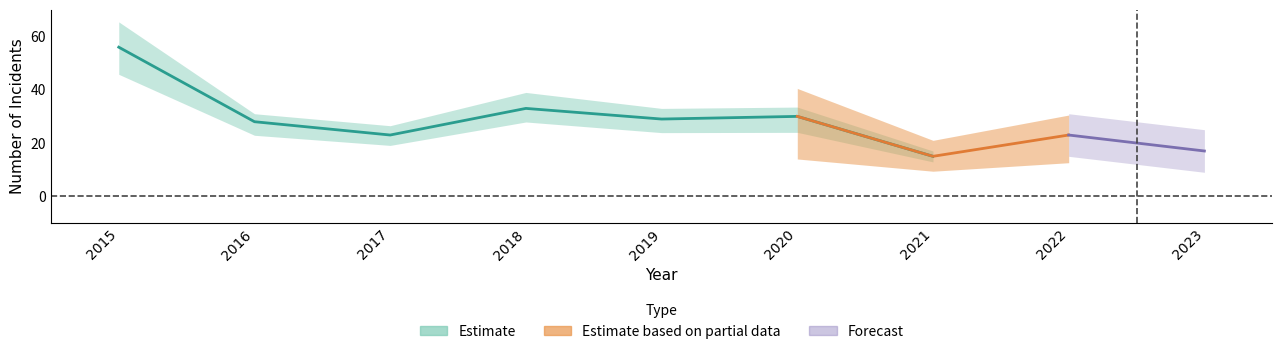

What is the difference between the Total values at 2022 and 2020?

7